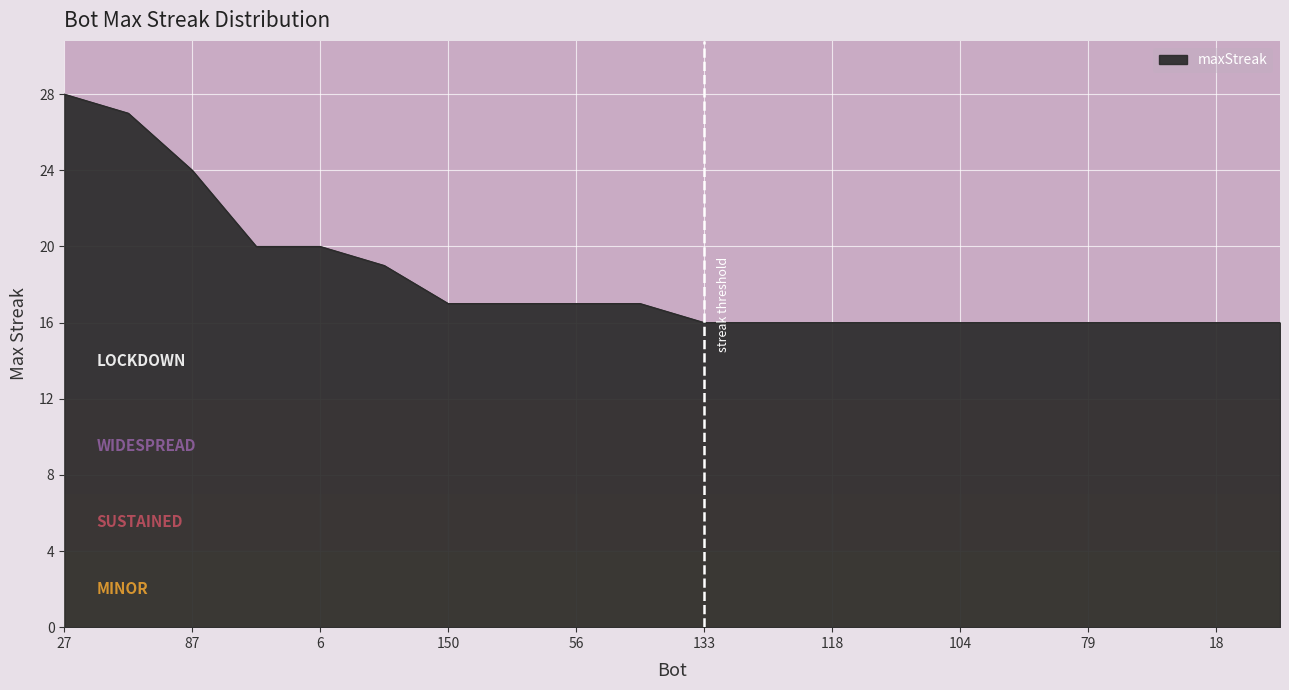

What is the difference between the maximum and minimum values?

12